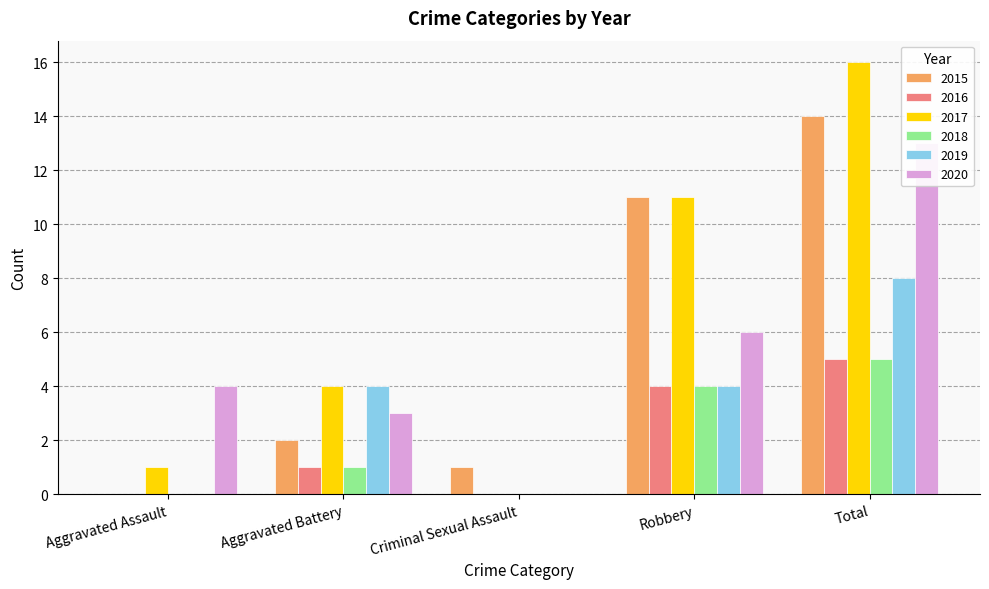

Reading left to right, transcribe all the data shown in this chart.

2015: Aggravated Assault=0	Aggravated Battery=2	Criminal Sexual Assault=1	Robbery=11	Total=14
2016: Aggravated Assault=0	Aggravated Battery=1	Criminal Sexual Assault=0	Robbery=4	Total=5
2017: Aggravated Assault=1	Aggravated Battery=4	Criminal Sexual Assault=0	Robbery=11	Total=16
2018: Aggravated Assault=0	Aggravated Battery=1	Criminal Sexual Assault=0	Robbery=4	Total=5
2019: Aggravated Assault=0	Aggravated Battery=4	Criminal Sexual Assault=0	Robbery=4	Total=8
2020: Aggravated Assault=4	Aggravated Battery=3	Criminal Sexual Assault=0	Robbery=6	Total=13